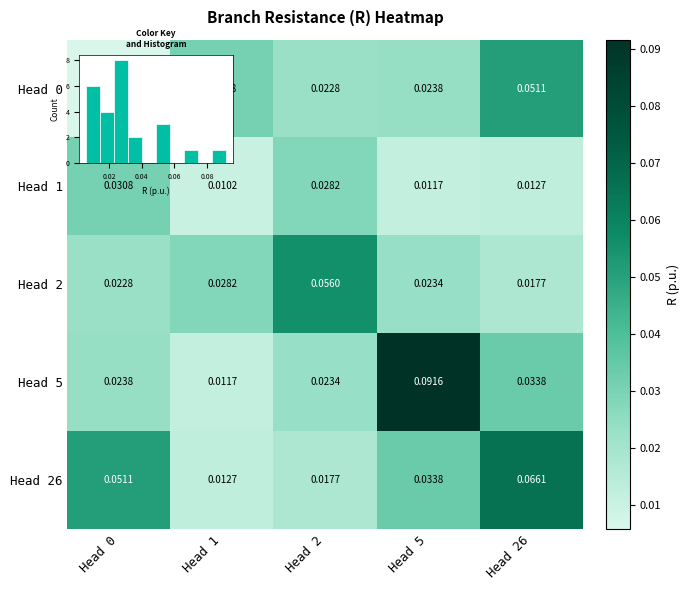

At how many categories does at least one series exceed 0?

5